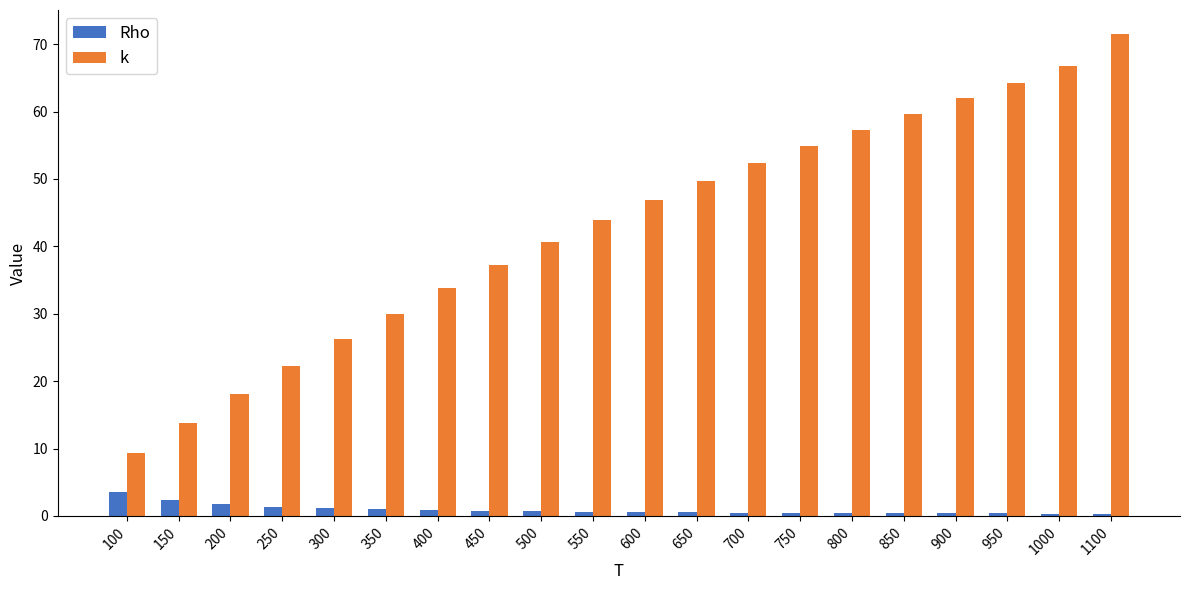

Which label corresponds to the largest value in the chart?

1100